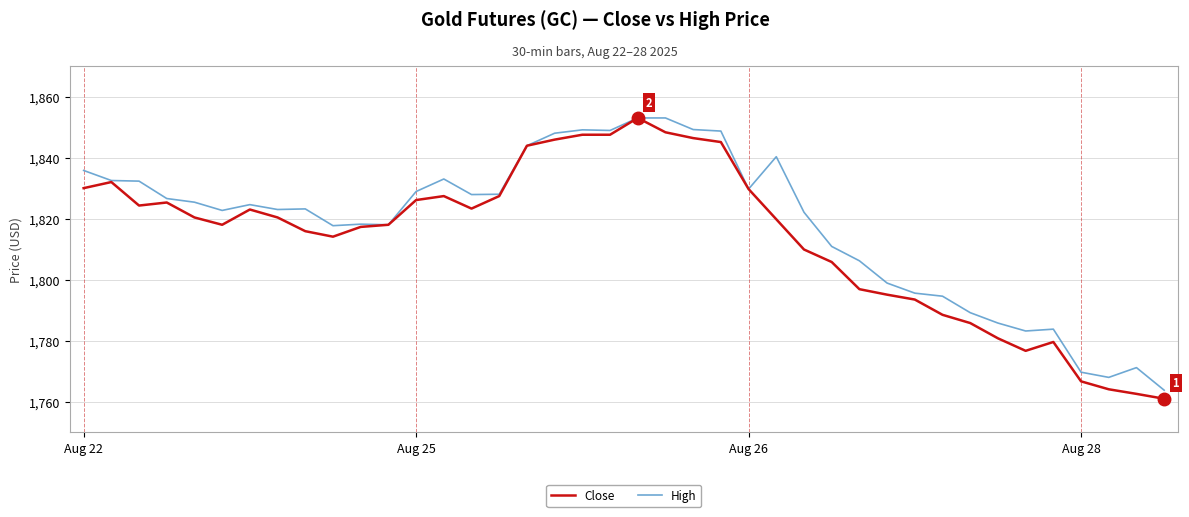

Which series has the largest range (max minus min)?

Close